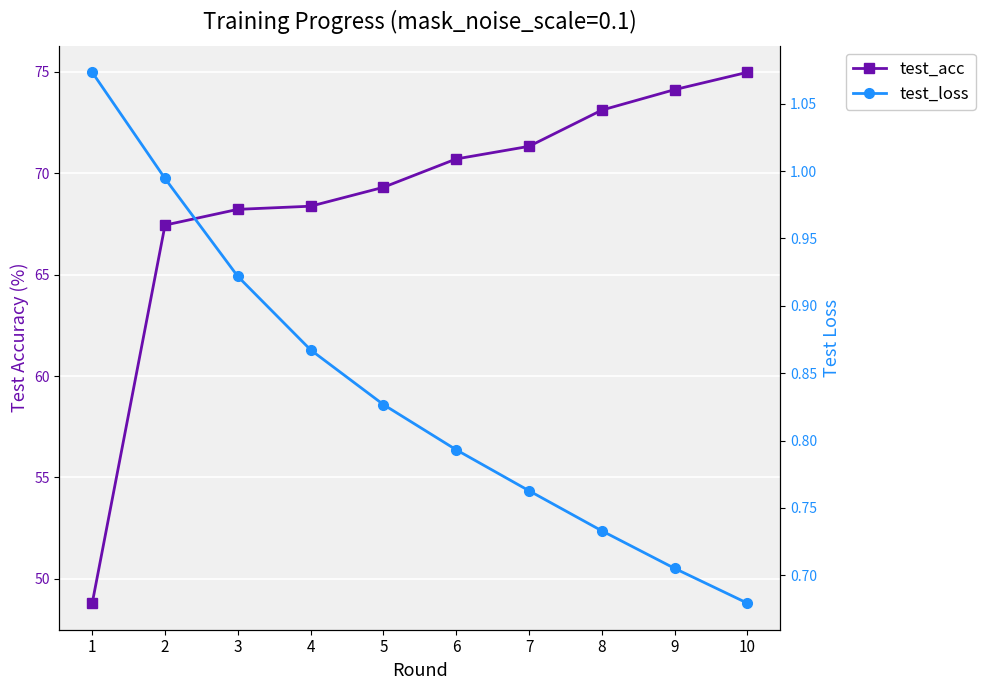

What is the difference between the maximum and second lowest values in the test_loss series?

0.4